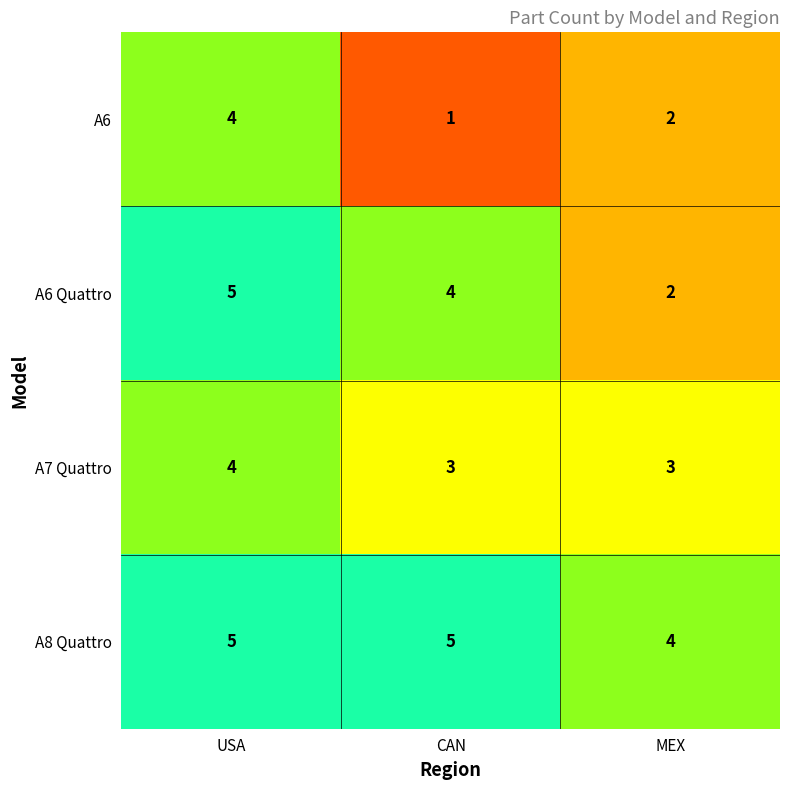

What is the sum of all A6 values?

7